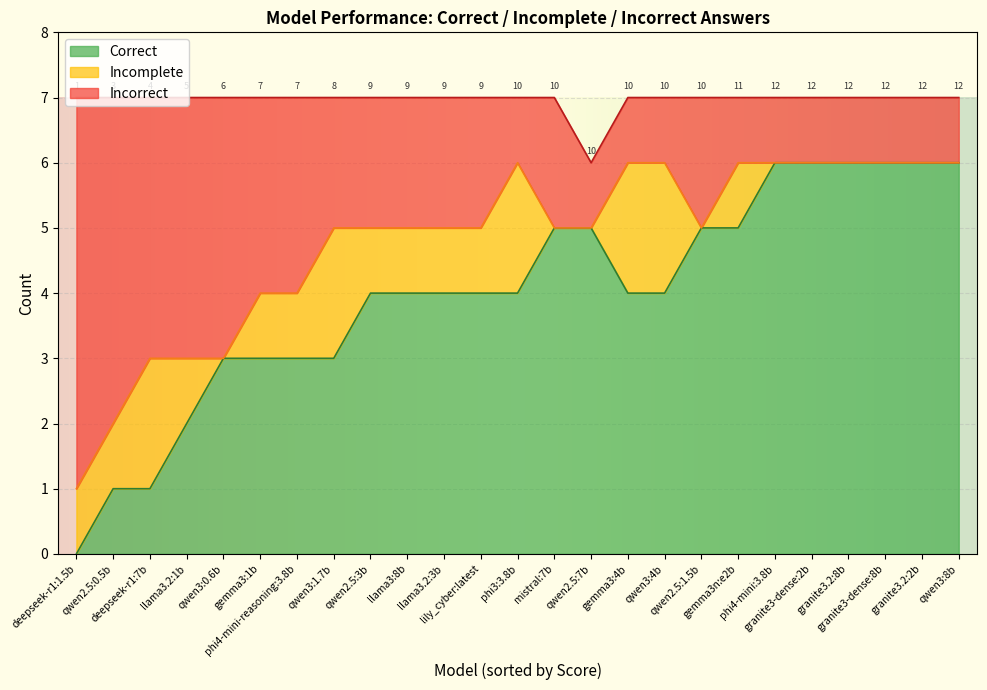

What is the maximum value for Correct?

6